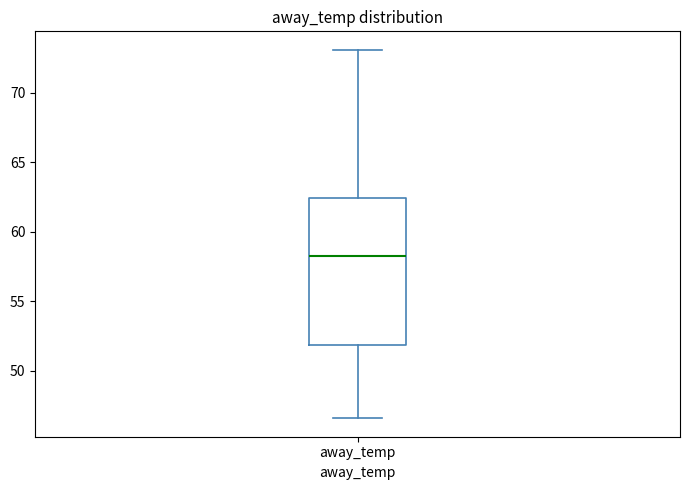

Where does the median line of the box for away_temp sit on the y-axis? The values are not printed on the chart, so give them approximately, as read against the axis.

58.5